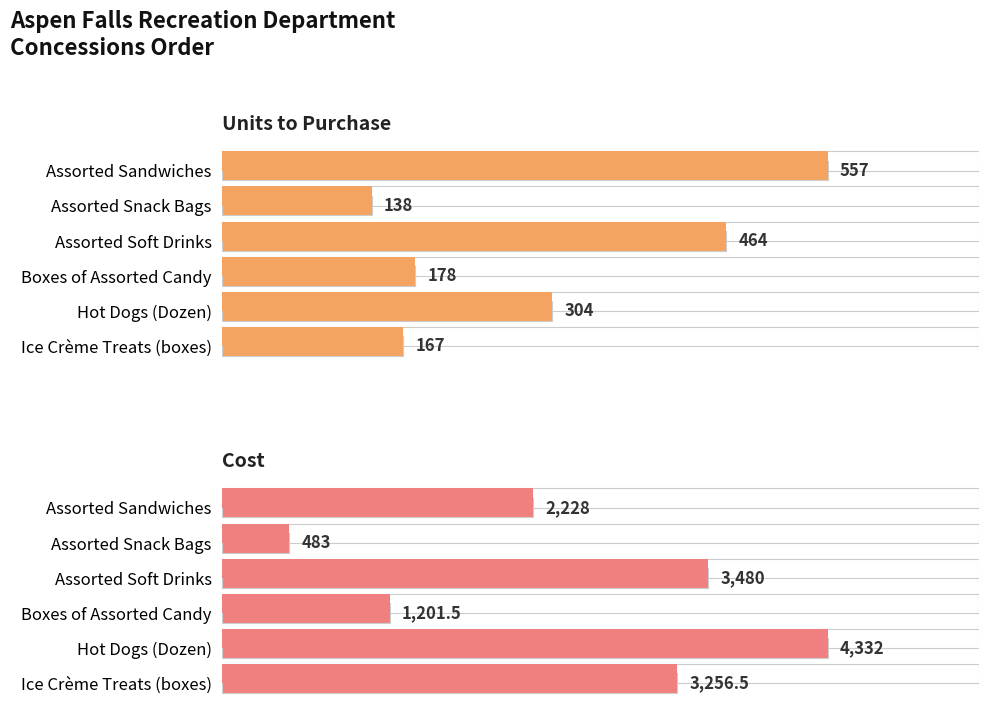

Reading left to right, transcribe all the data shown in this chart.

Units to Purchase: 557.0	138.0	464.0	178.0	304.0	167.0
Cost: 2228.0	483.0	3480.0	1201.5	4332.0	3256.5